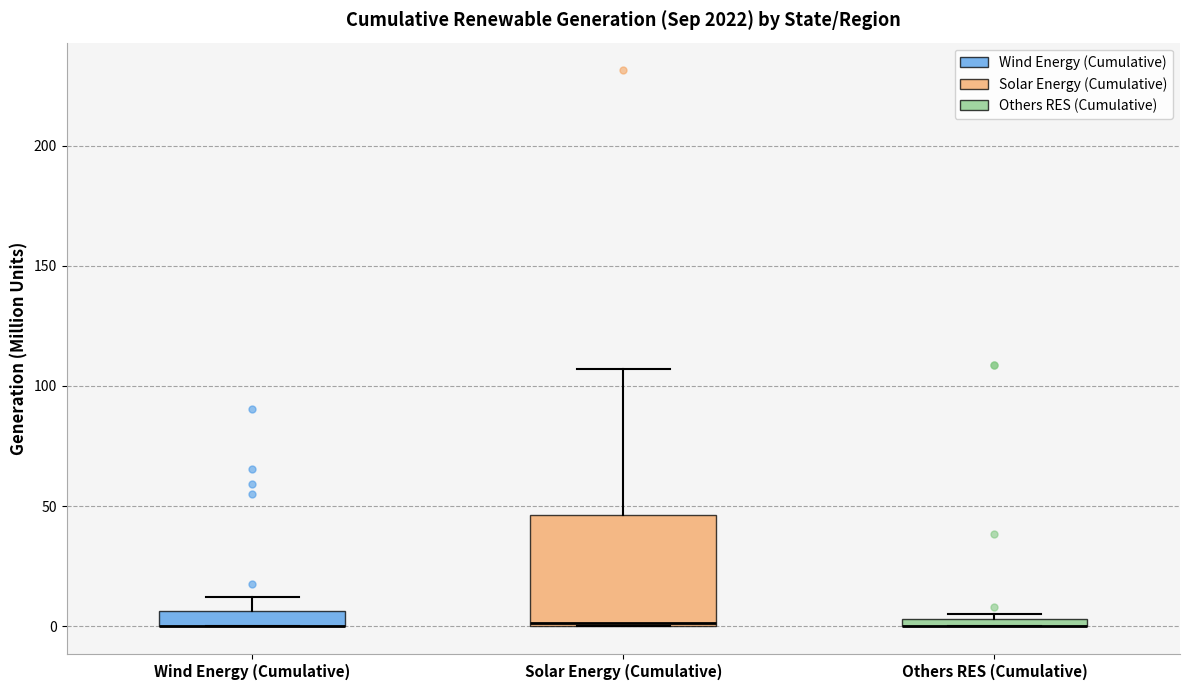

Where is the upper edge of the box for Solar Energy (Cumulative) on the y-axis? The values are not printed on the chart, so give them approximately, as read against the axis.

45